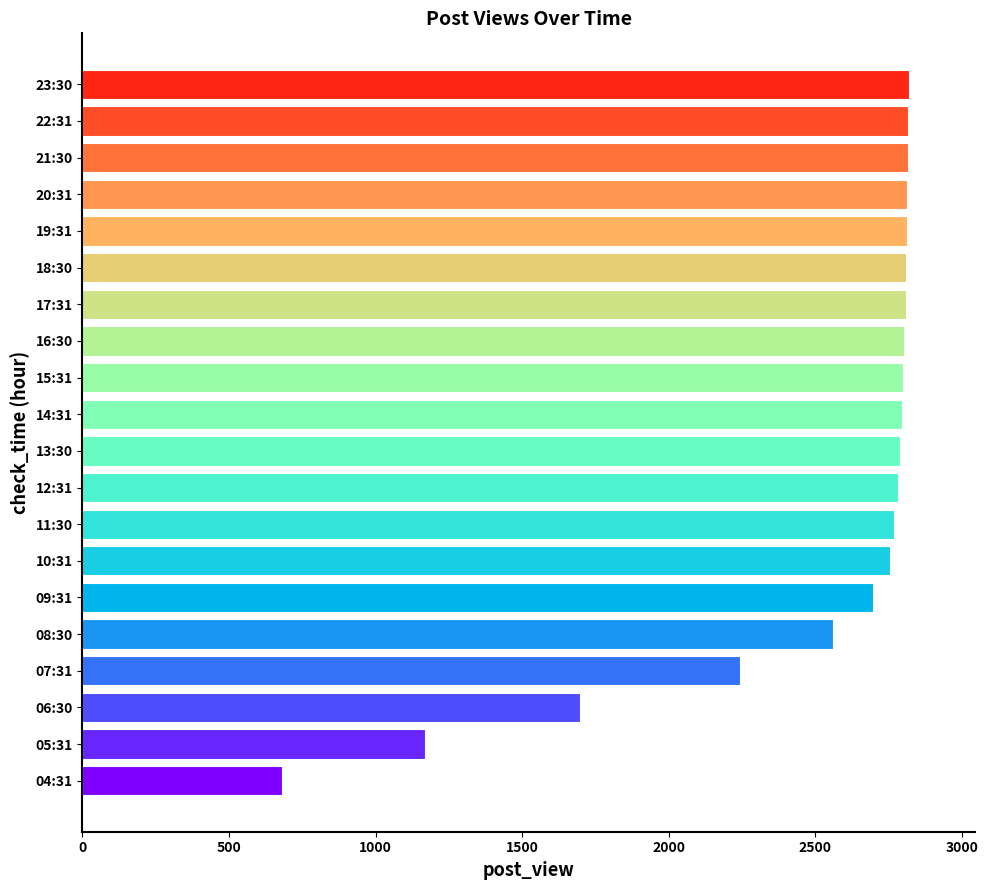

Where is the data nearest to the value 1750?

06:30